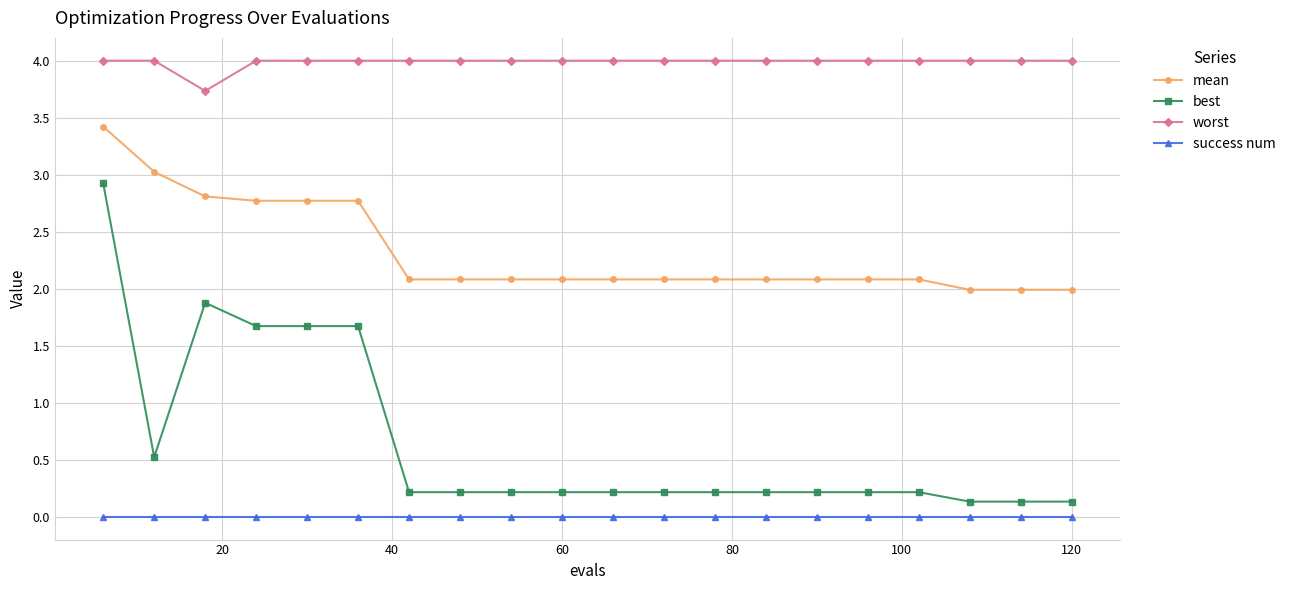

Rank the series by their average value, from highest to lowest.

worst, mean, best, success num